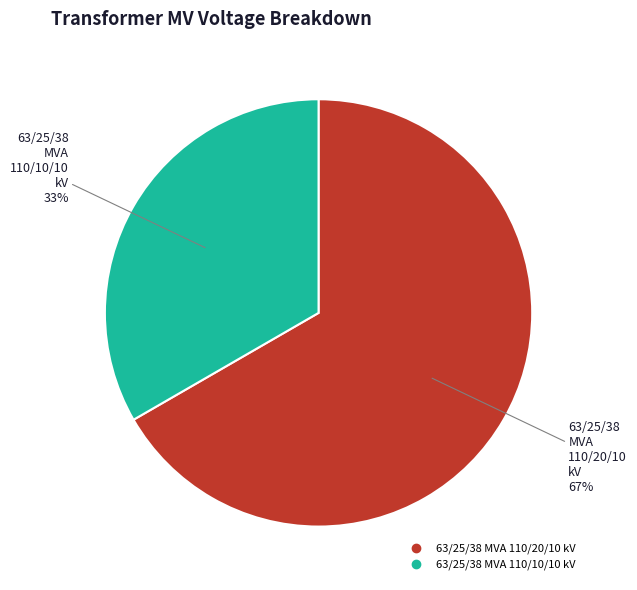

How many slices are in this pie chart?

2